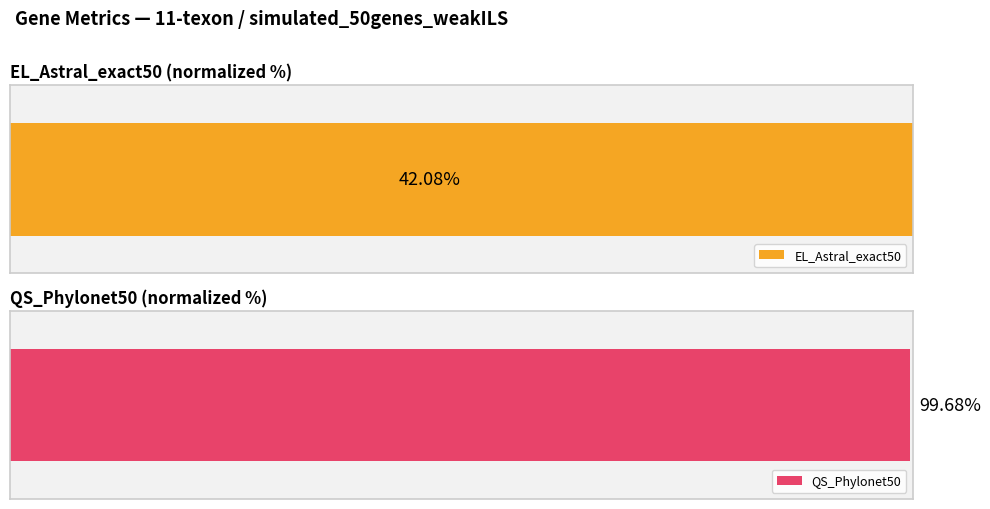

The value at 6 is 34.8. True or false?

False